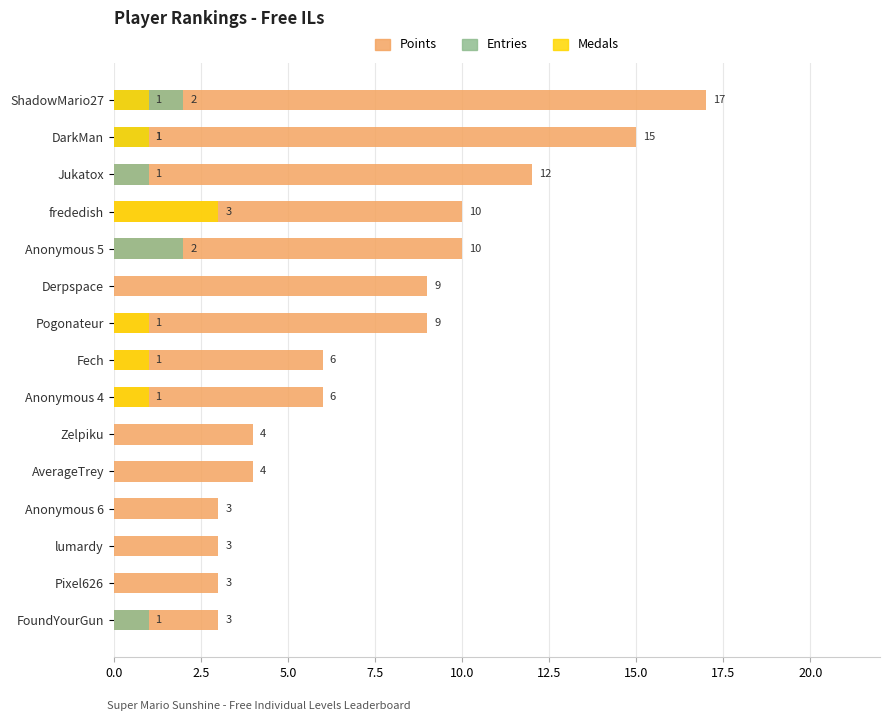

Is it true that Entries equals 0 at Zelpiku?

True